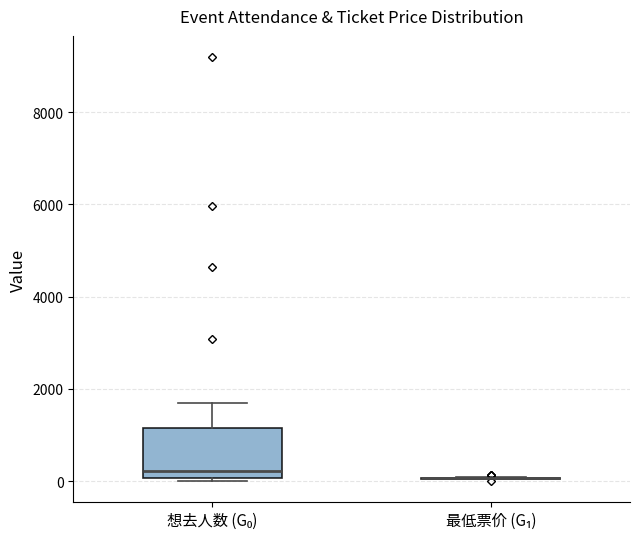

Where is the lower edge of the box for 想去人数 (G₀) on the y-axis? The values are not printed on the chart, so give them approximately, as read against the axis.

0